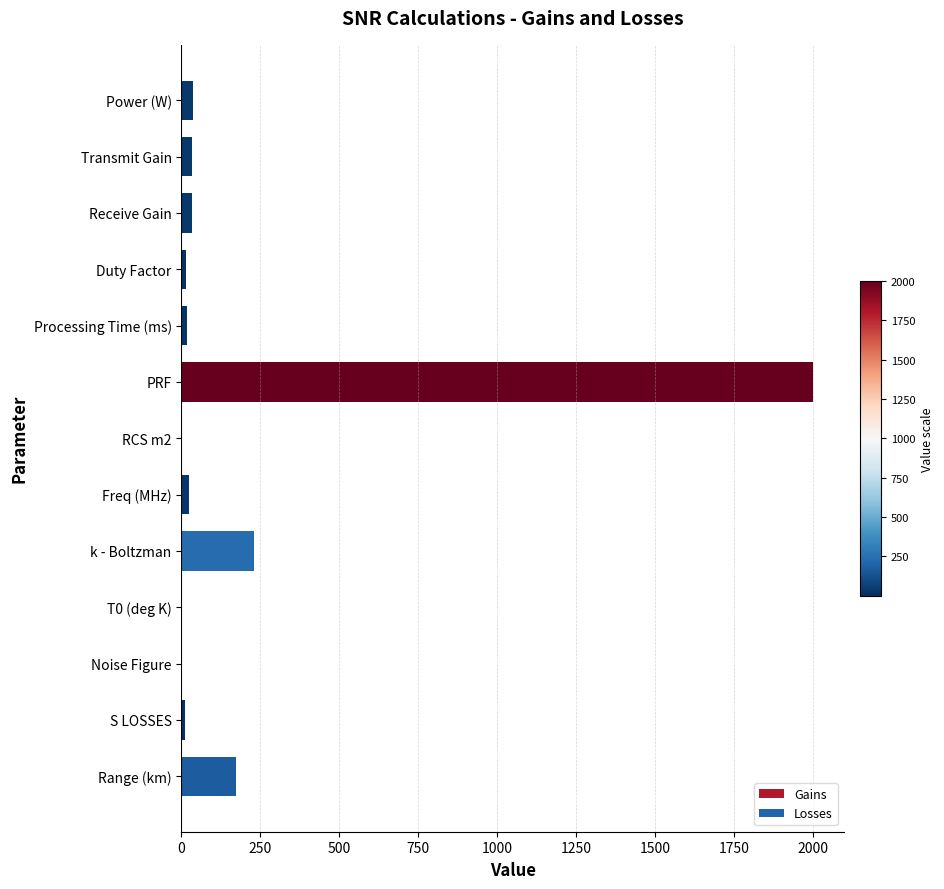

What is the greatest value displayed?

2000.0